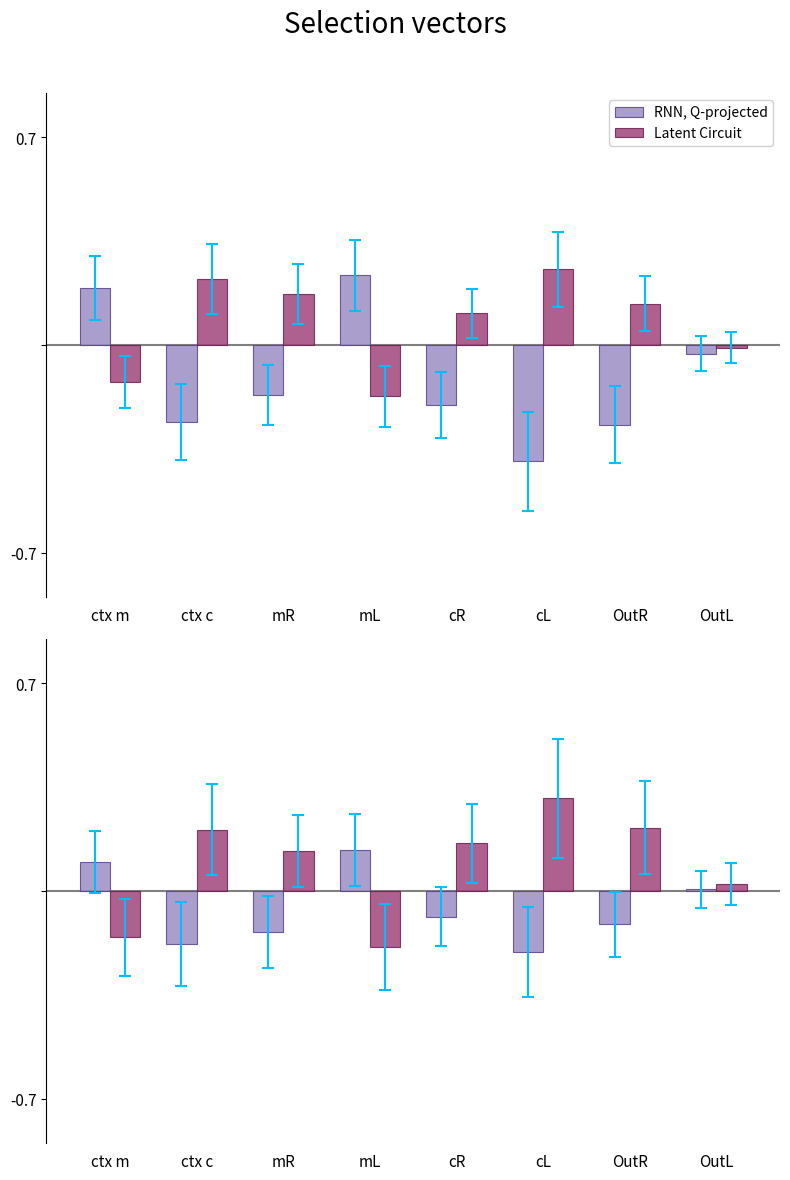

What is the label of the 6th bar from the right?

mR